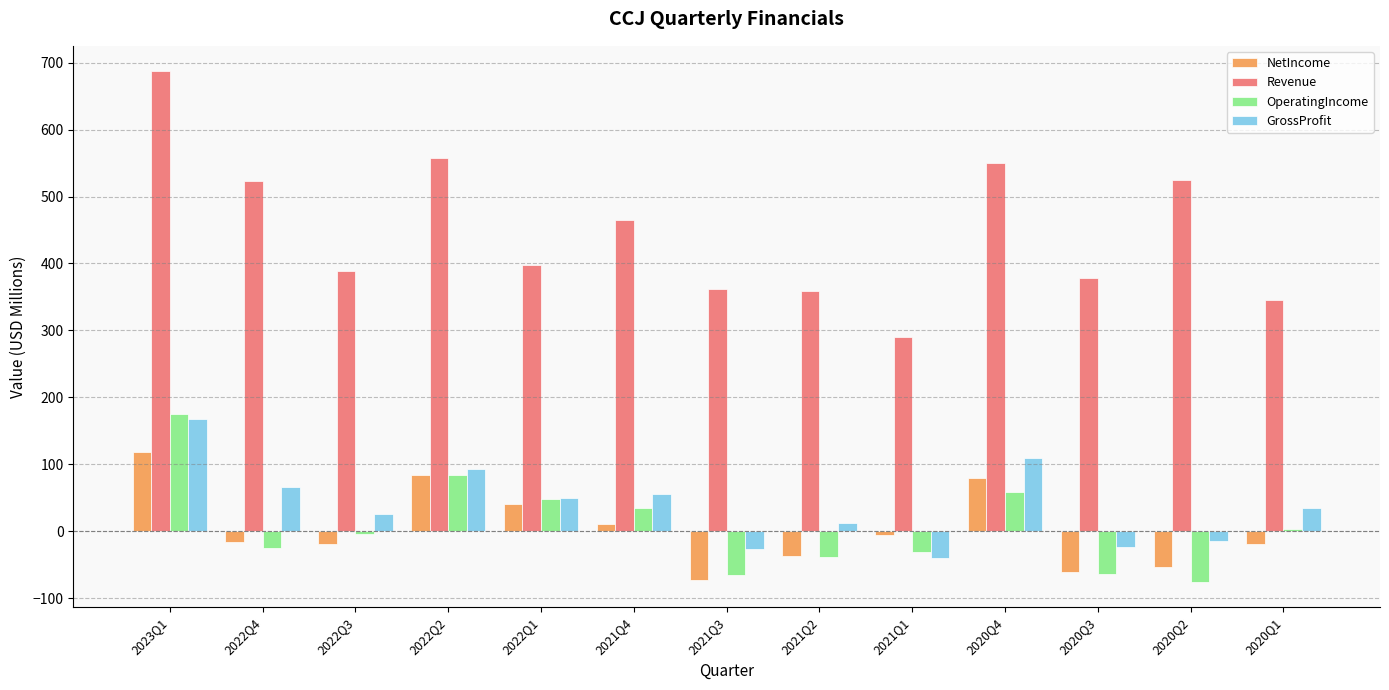

What is the minimum value for Revenue?

290.0